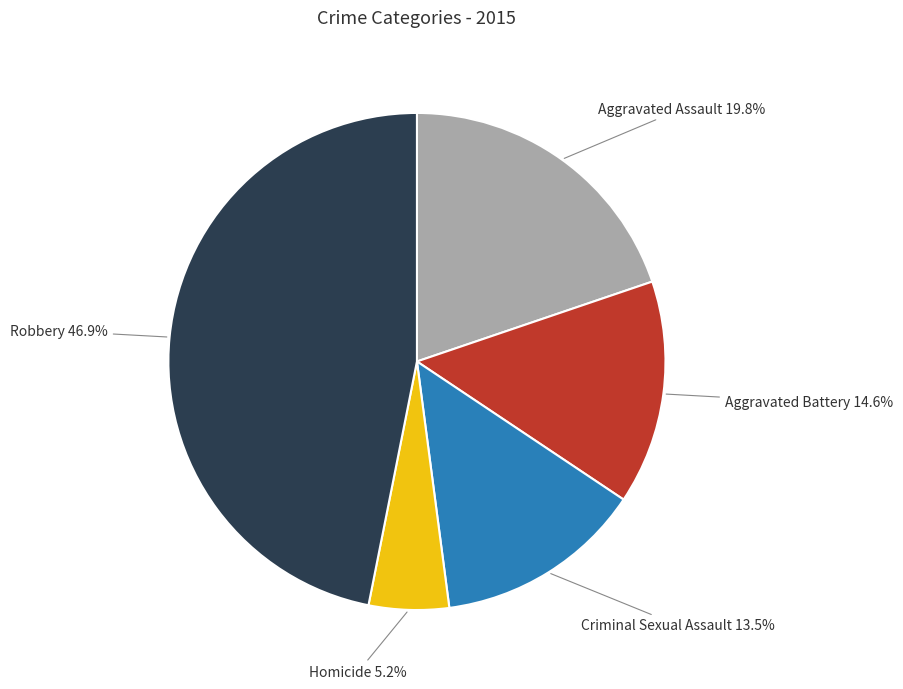

Which has a higher value, Criminal Sexual Assault or Aggravated Battery?

Aggravated Battery